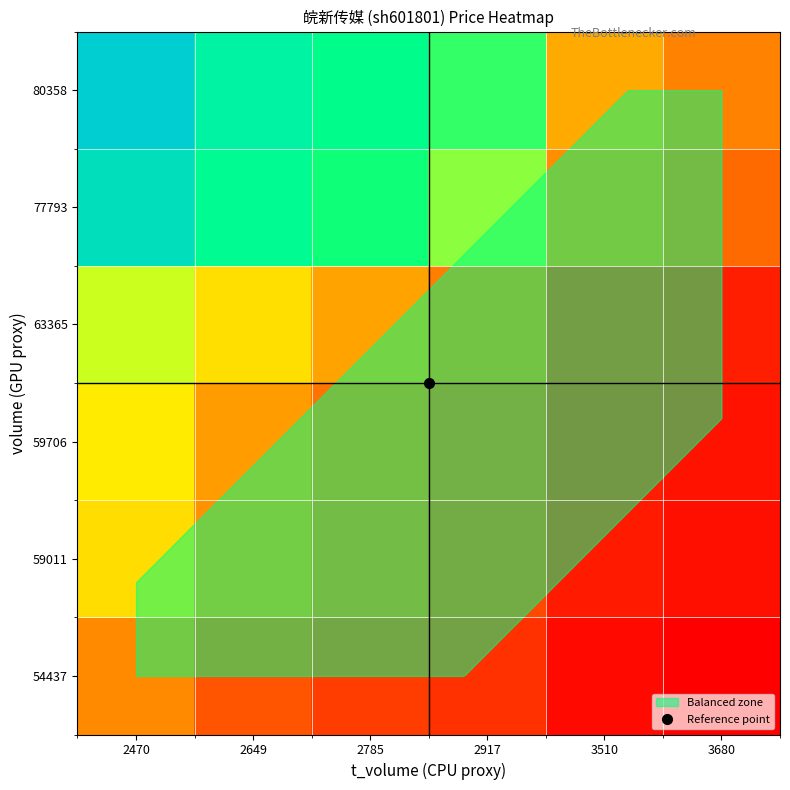

Reading left to right, what are all the values shown in this chart?

80358: 2470=1.5	2649=1.4	2785=1.3	2917=1.3	3510=1.0	3680=1.0
77793: 2470=1.4	2649=1.3	2785=1.3	2917=1.2	3510=1.0	3680=1.0
63365: 2470=1.2	2649=1.1	2785=1.0	2917=1.0	3510=0.8	3680=0.8
59706: 2470=1.1	2649=1.0	2785=1.0	2917=0.9	3510=0.8	3680=0.7
59011: 2470=1.1	2649=1.0	2785=1.0	2917=0.9	3510=0.8	3680=0.7
54437: 2470=1.0	2649=0.9	2785=0.9	2917=0.9	3510=0.7	3680=0.7